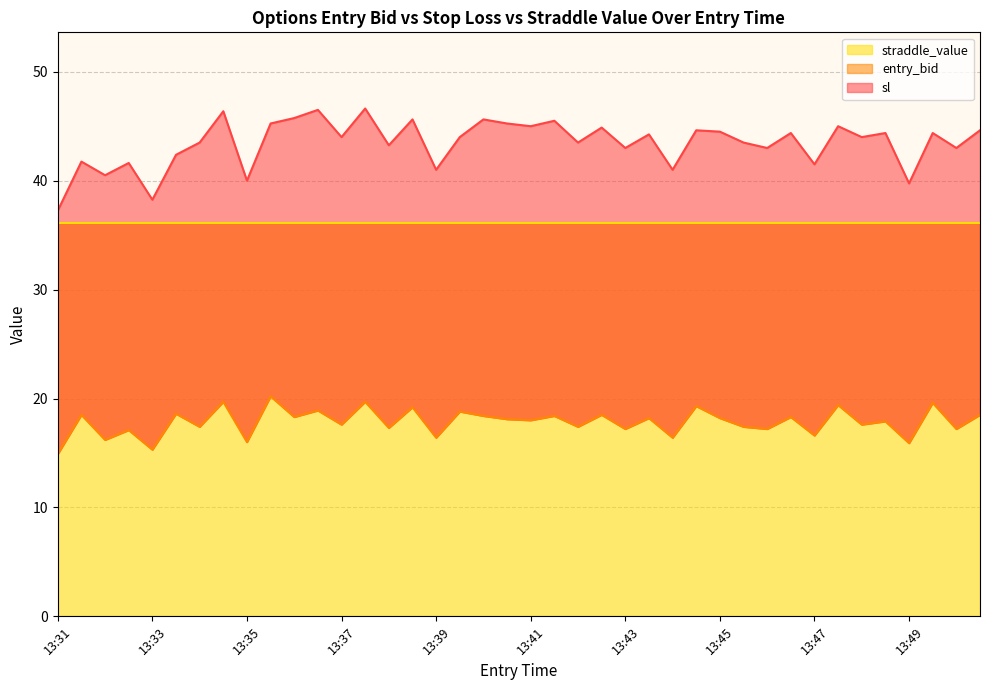

What is the highest value of the entry_bid series?

20.2